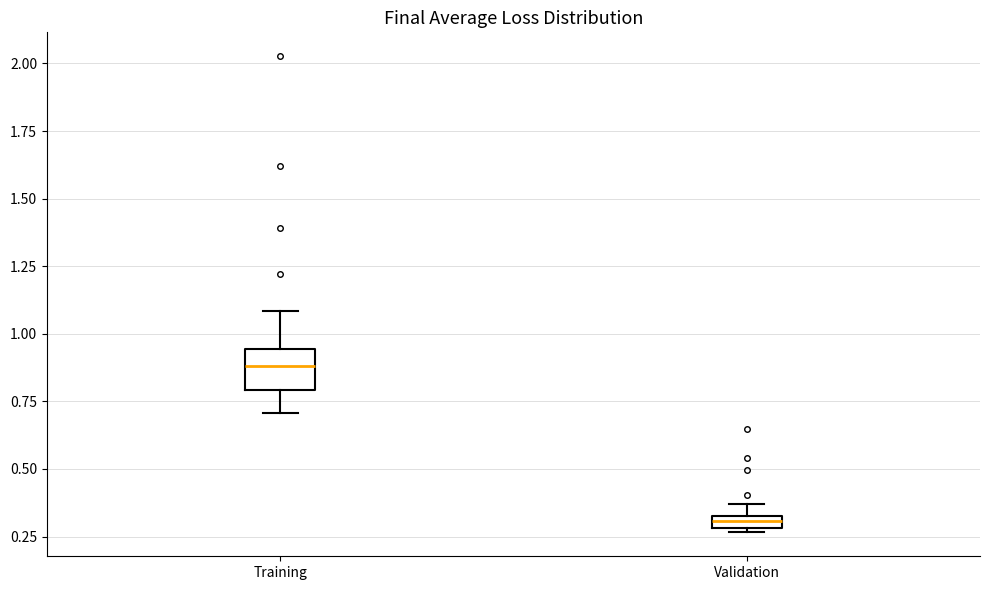

Which box's median line is the highest?

Training